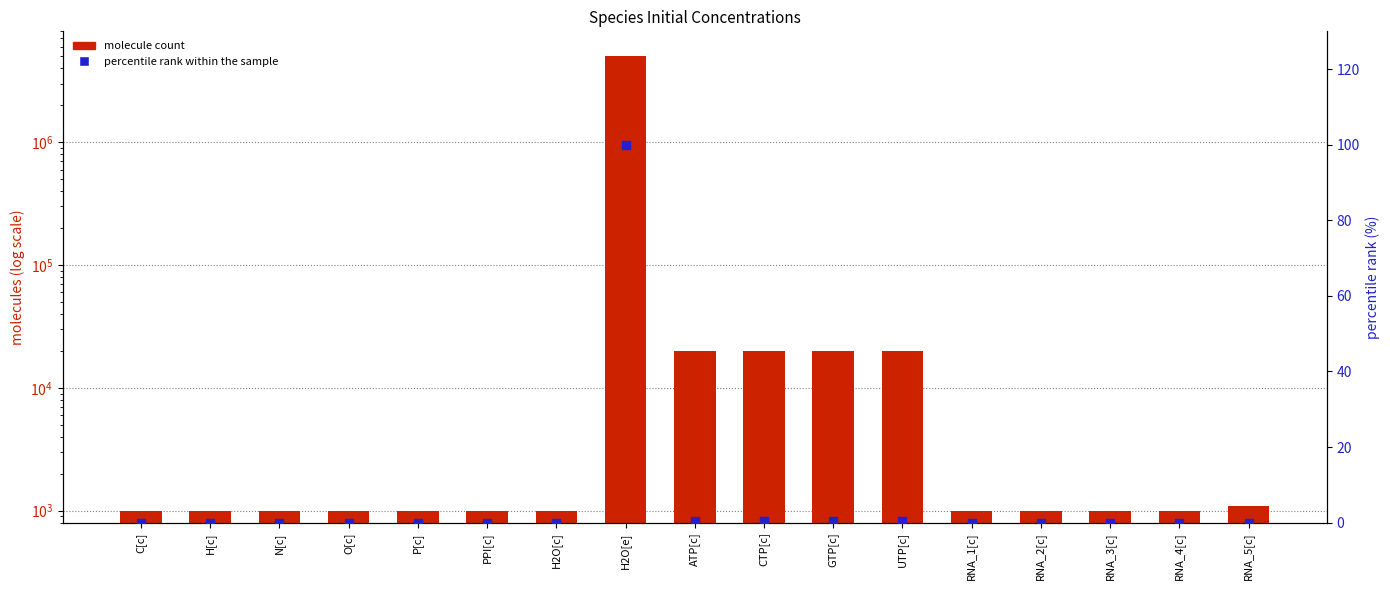

Which series has the largest Y range (max minus min)?

molecule count